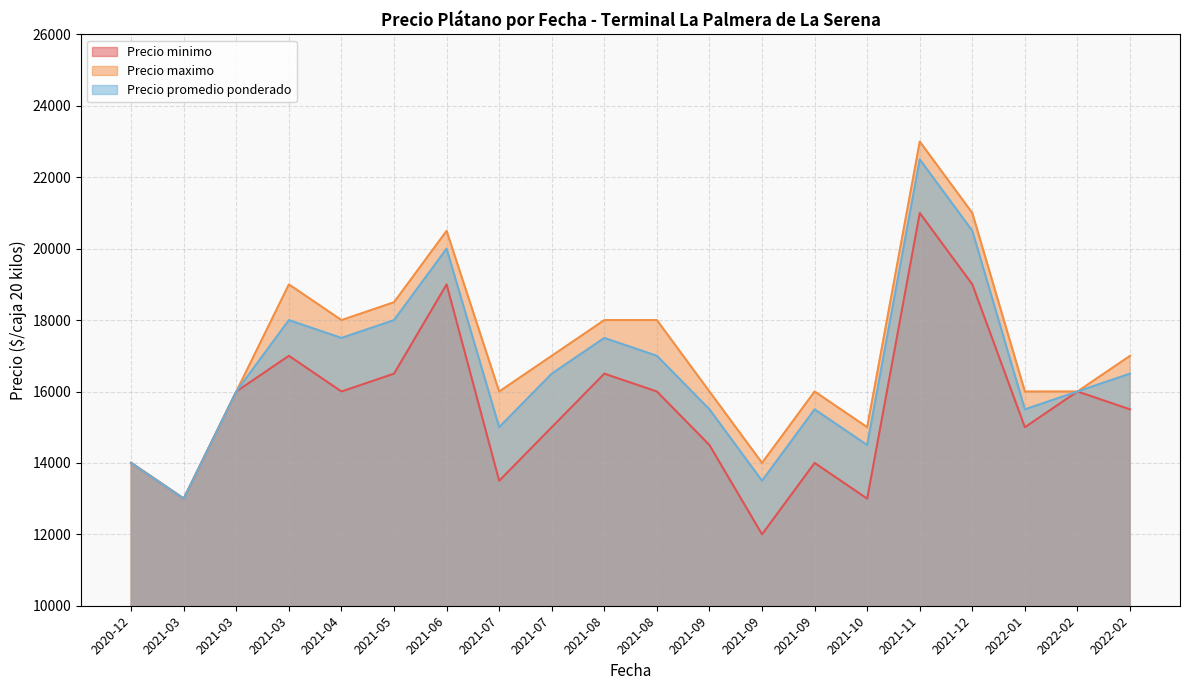

List the series in order of their peak value, lowest first.

Precio minimo, Precio promedio ponderado, Precio maximo